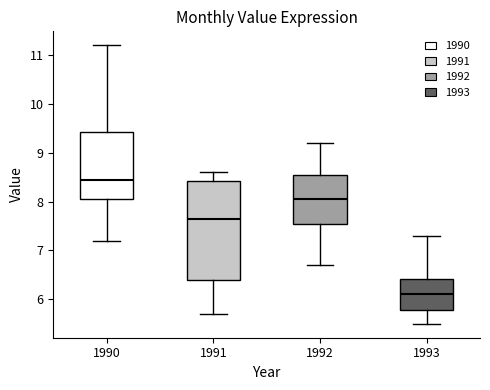

Reading left to right, transcribe this box plot: for each box, give where its median line is, the range the box spans, and where its two whiskers end, as read against the y-axis. The values are not printed on the chart, so give them approximately, as read against the axis.

1990: median 8.5, box 8.1 to 9.4, whiskers 7.2 to 11.2
1991: median 7.7, box 6.4 to 8.4, whiskers 5.7 to 8.6
1992: median 8.1, box 7.6 to 8.6, whiskers 6.7 to 9.2
1993: median 6.1, box 5.8 to 6.4, whiskers 5.5 to 7.3